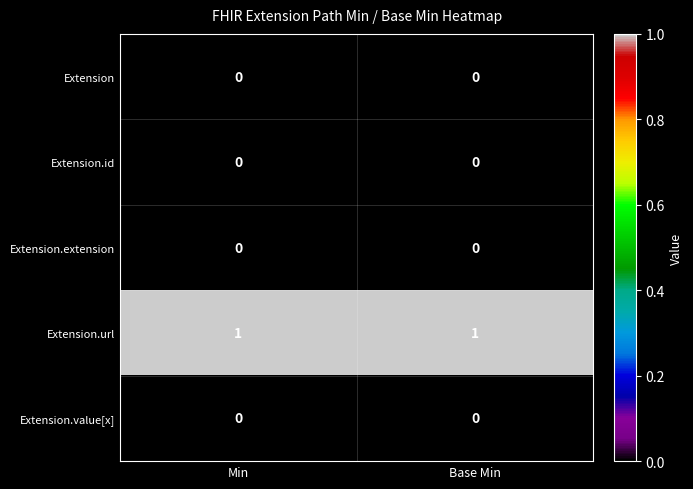

The Extension.url series shows 2 at Min. True or false?

False